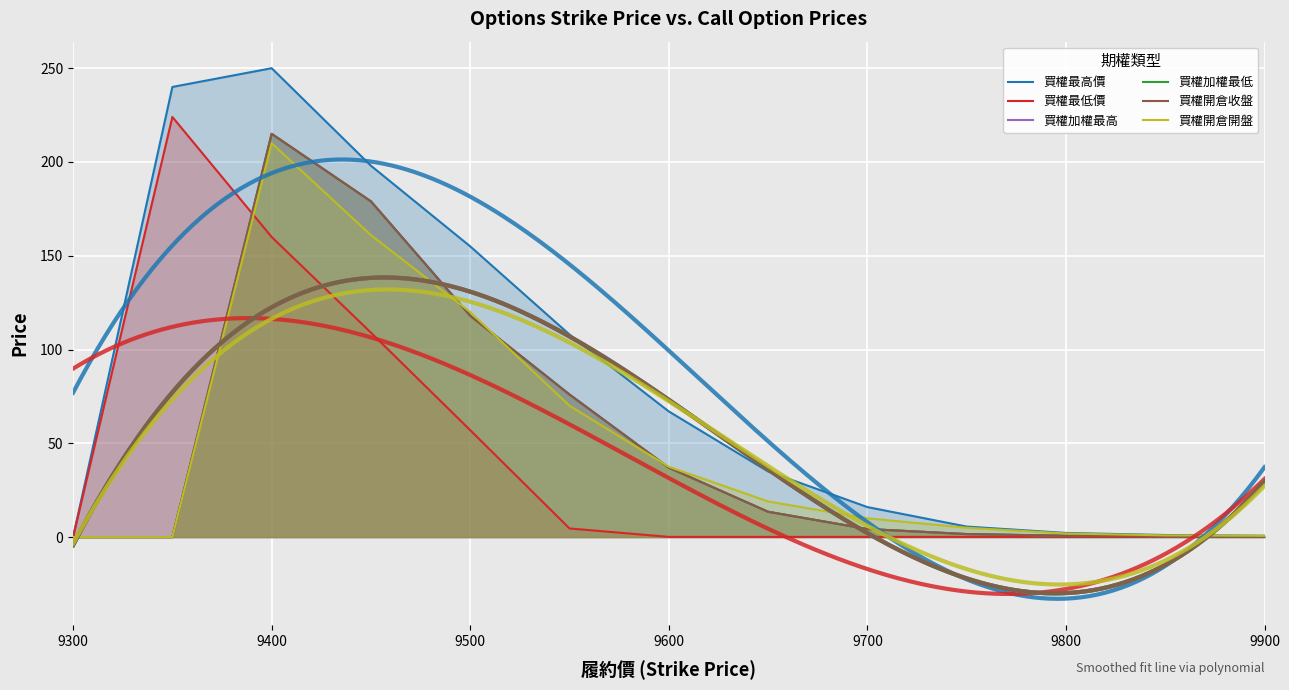

Reading left to right, extract all data points from this chart.

買權最高價: 0.0	240.0	250.0	198.0	155.0	108.0	67.0	35.0	16.0	5.6	2.2	1.1	0.7
買權最低價: 0.0	224.0	160.0	109.0	57.0	4.6	0.1	0.1	0.1	0.1	0.1	0.1	0.1
買權加權最高: 0.0	0.0	215.0	179.0	118.0	76.0	37.0	13.5	4.3	1.6	0.7	0.5	0.3
買權加權最低: 0.0	0.0	215.0	179.0	118.0	76.0	37.0	13.5	4.3	1.6	0.7	0.5	0.3
買權開倉收盤: 0.0	0.0	215.0	179.0	118.0	76.0	37.0	13.5	4.3	1.6	0.7	0.5	0.3
買權開倉開盤: 0.0	0.0	210.0	161.0	120.0	70.0	37.5	19.0	10.0	5.0	1.9	0.9	0.7